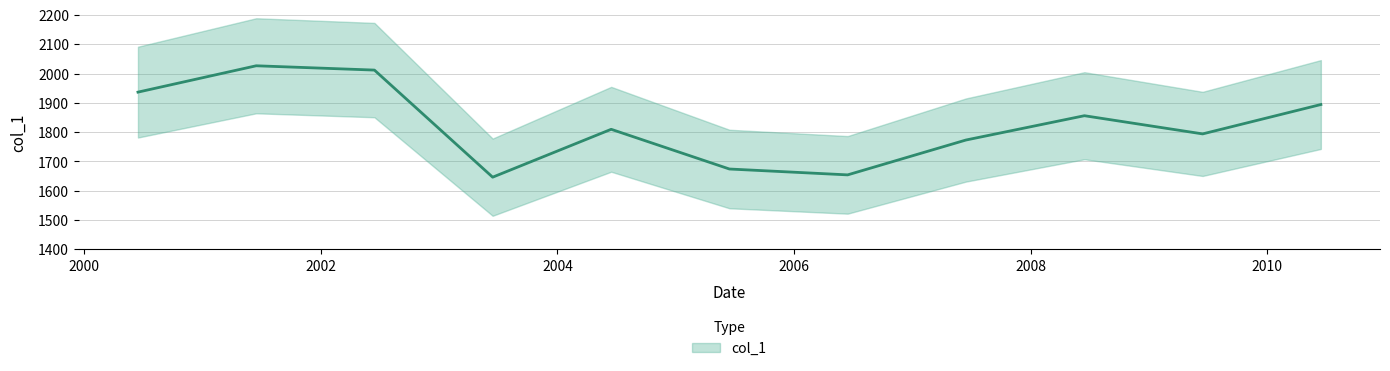

What is the value of the 9th point from the left?

1856.0